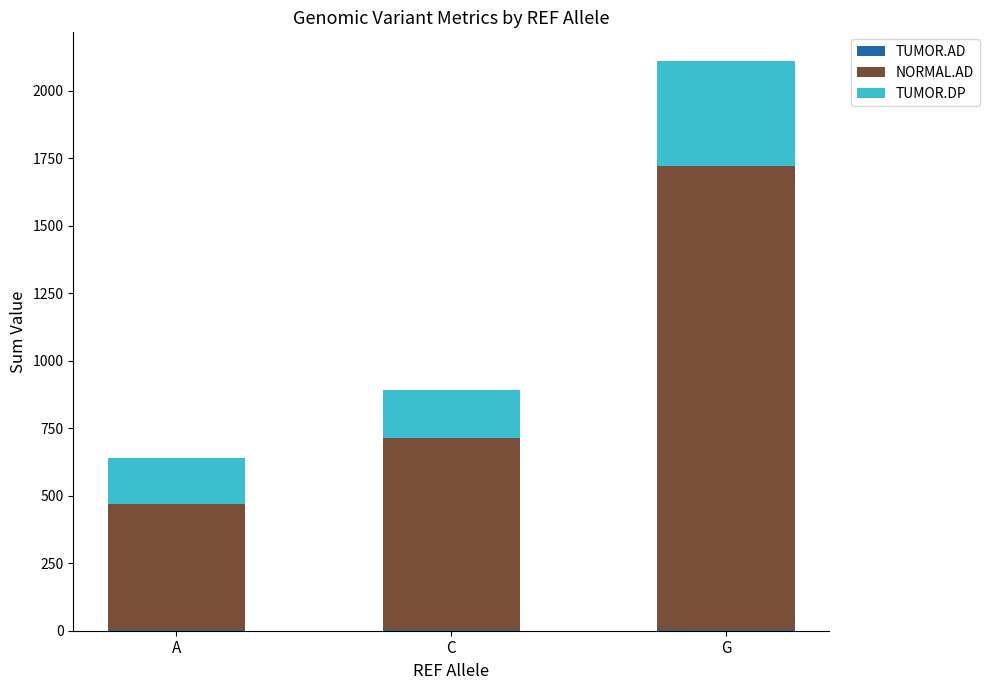

How many data points does each series have?

3